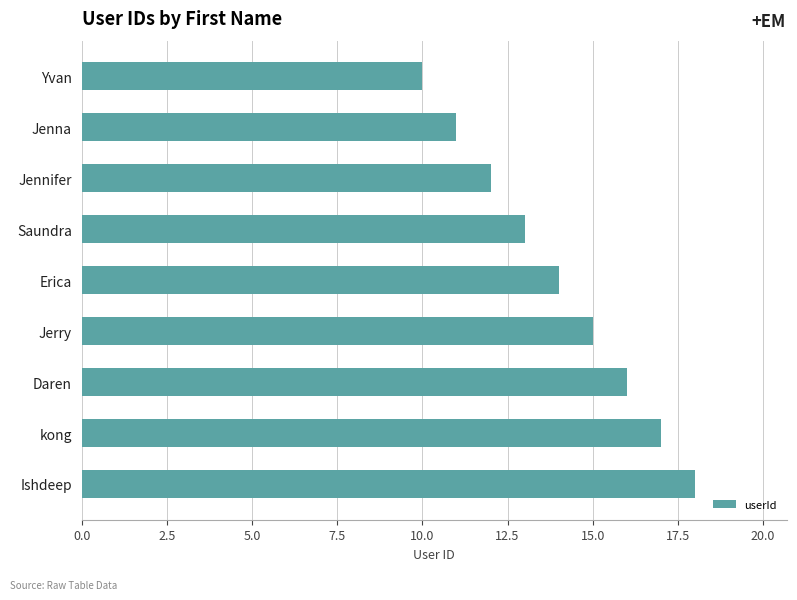

What value does the data have at Jenna?

11